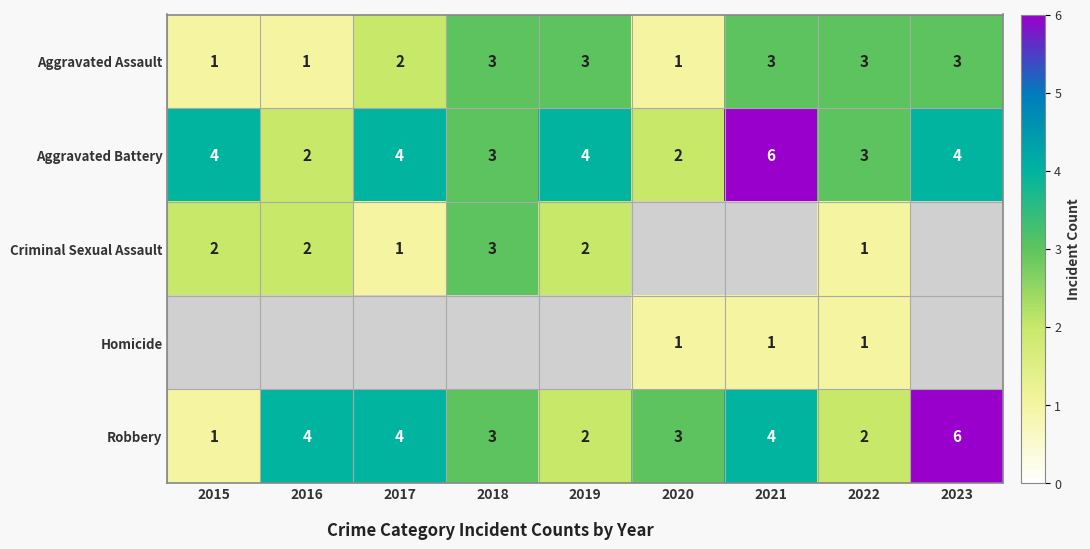

At which label is Aggravated Assault closest to 2?

2017